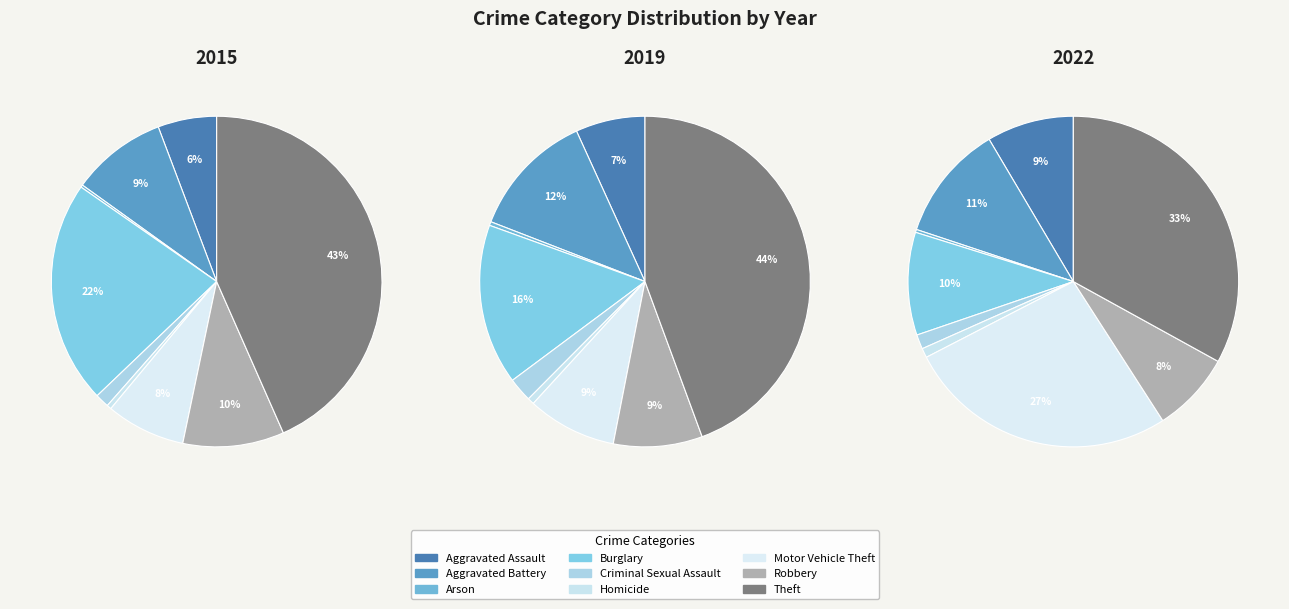

What is the change in value from Aggravated Assault to Homicide?

-290